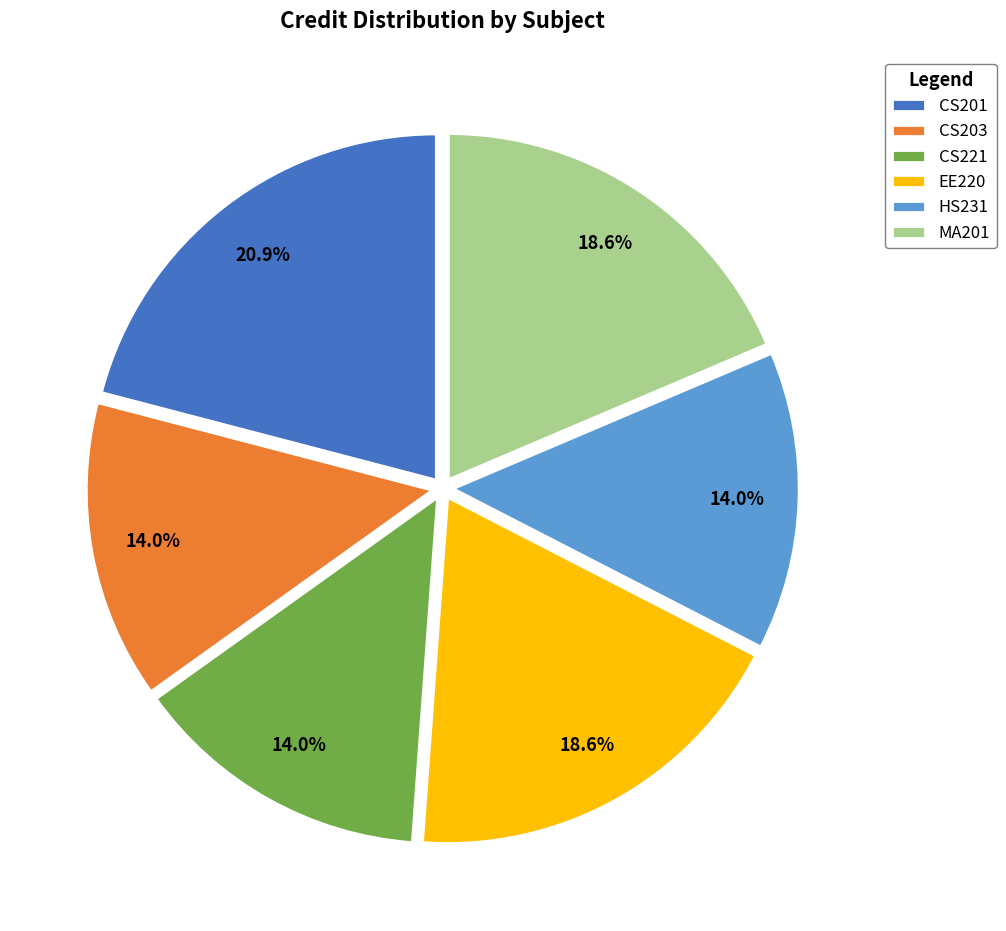

Does CS221 represent more than half of the total?

No